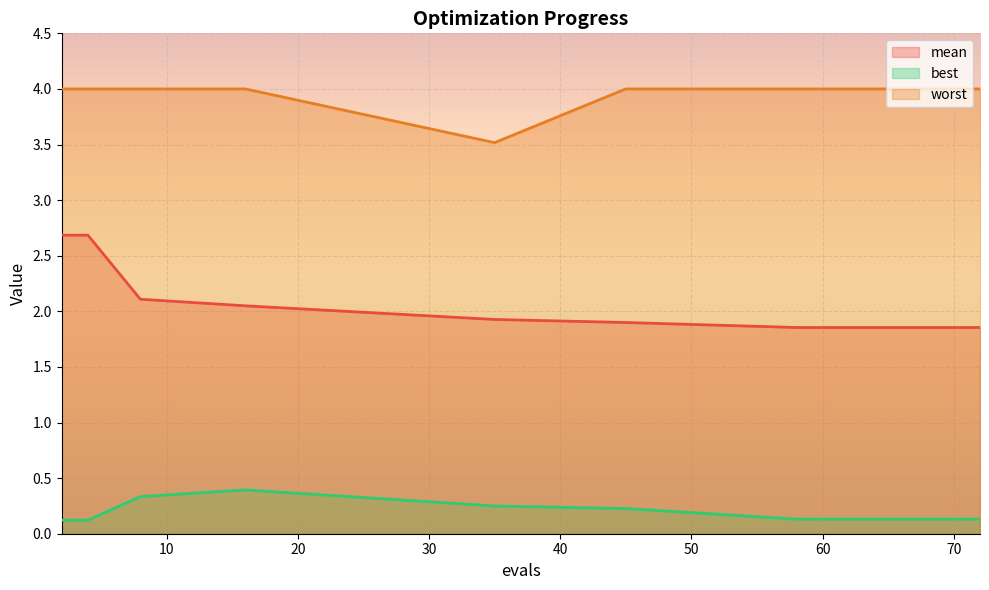

What is the total value across all series at 2?

6.8